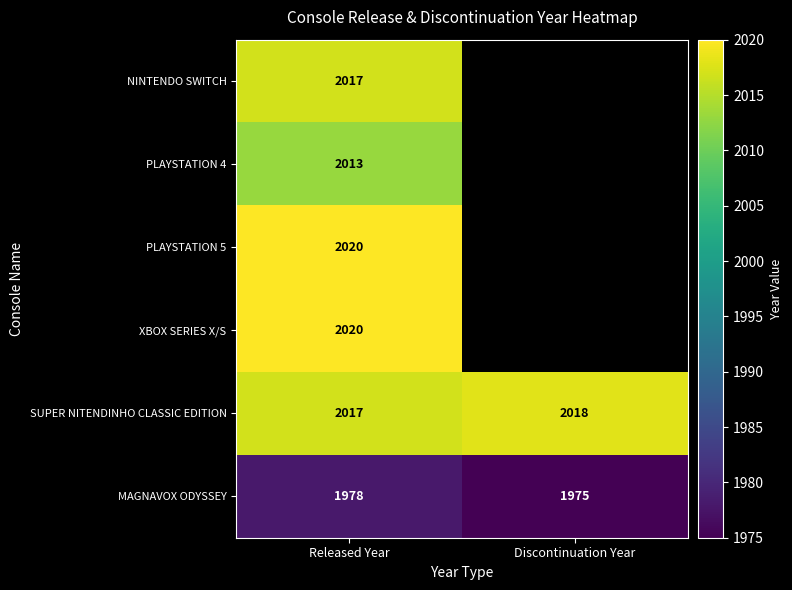

Is the value of SUPER NITENDINHO CLASSIC EDITION at Released Year greater than the value of PLAYSTATION 4 at Released Year?

Yes